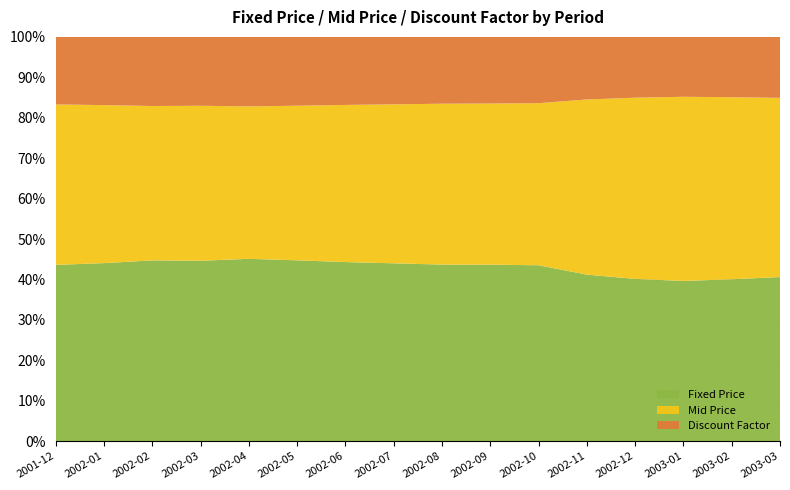

Reading left to right, list all the values displayed in this chart.

Fixed Price: 2001-12=2.6	2002-01=2.6	2002-02=2.6	2002-03=2.6	2002-04=2.6	2002-05=2.6	2002-06=2.6	2002-07=2.6	2002-08=2.6	2002-09=2.6	2002-10=2.6	2002-11=2.6	2002-12=2.6	2003-01=2.6	2003-02=2.6	2003-03=2.6
Mid Price: 2001-12=2.4	2002-01=2.3	2002-02=2.2	2002-03=2.2	2002-04=2.2	2002-05=2.2	2002-06=2.3	2002-07=2.3	2002-08=2.4	2002-09=2.4	2002-10=2.4	2002-11=2.7	2002-12=2.9	2003-01=3.0	2003-02=2.9	2003-03=2.8
Discount Factor: 2001-12=1.0	2002-01=1.0	2002-02=1.0	2002-03=1.0	2002-04=1.0	2002-05=1.0	2002-06=1.0	2002-07=1.0	2002-08=1.0	2002-09=1.0	2002-10=1.0	2002-11=1.0	2002-12=1.0	2003-01=1.0	2003-02=1.0	2003-03=1.0